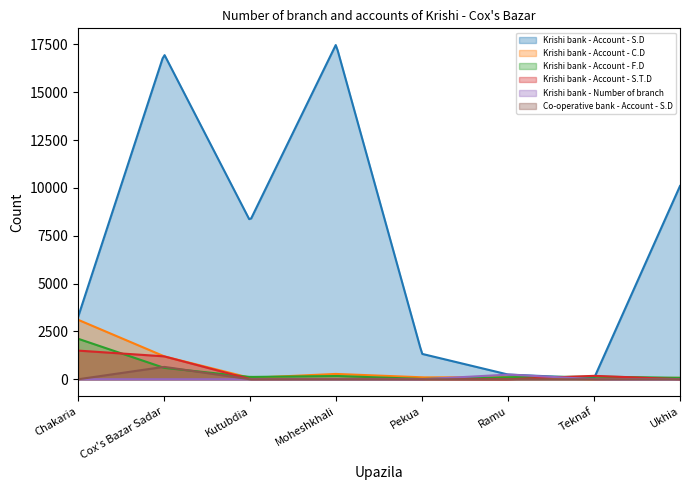

Which has a higher value, Kutubdia or Teknaf?

Kutubdia